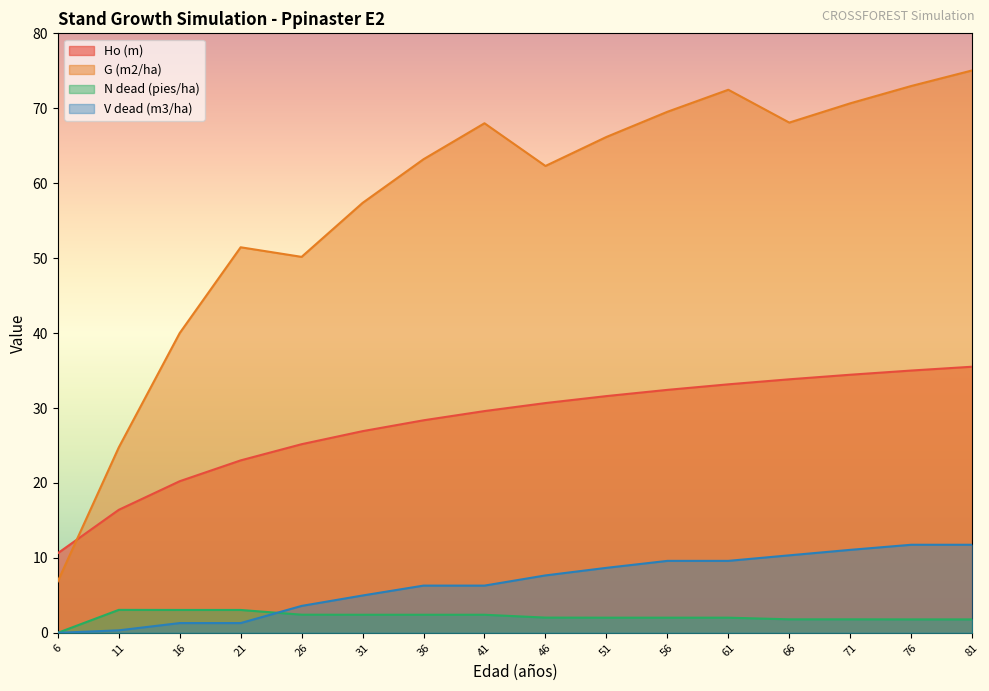

The Ho (m) series shows 25.8 at 11. True or false?

False